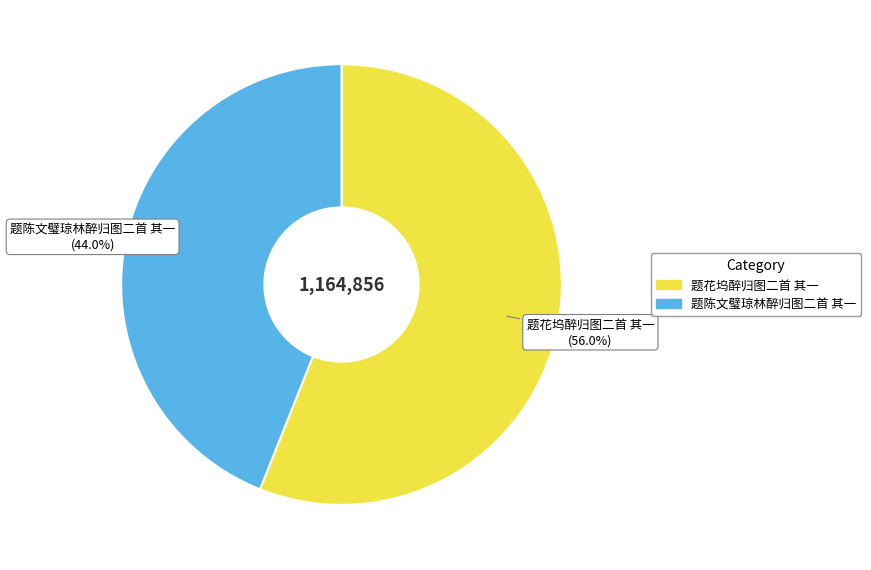

Is it true that 题花坞醉归图二首 其一 is 64% of the pie?

False